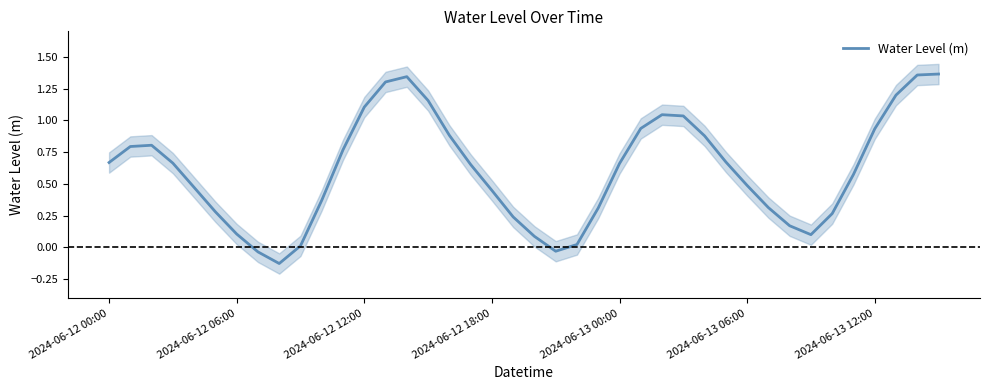

How many positive values are there?

37